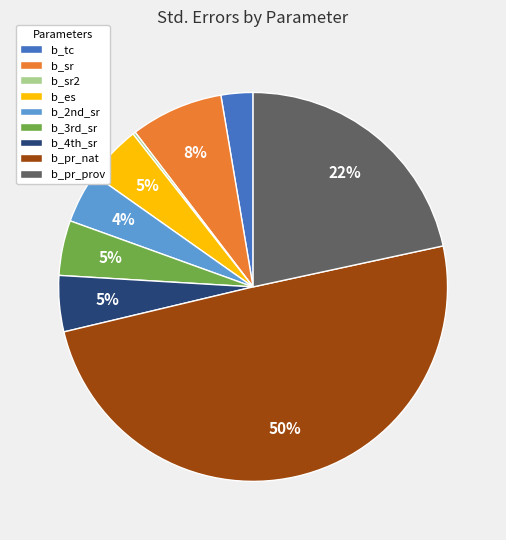

To the nearest percent, what is the difference between the largest and smallest slice percentages?

49%